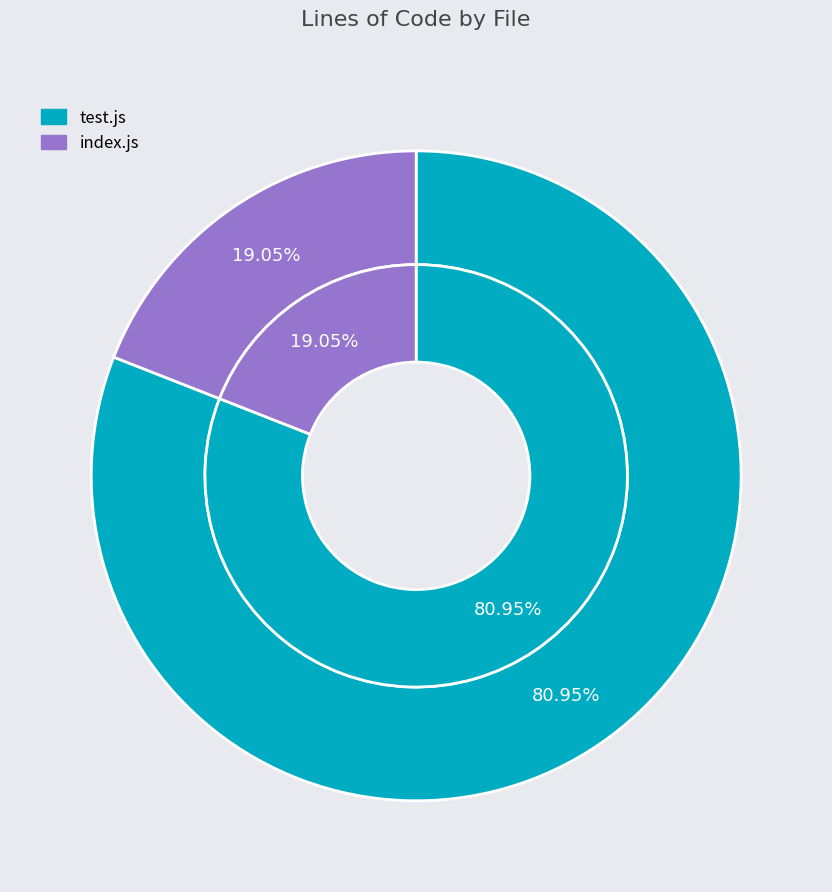

What is the largest slice in the pie chart?

test.js